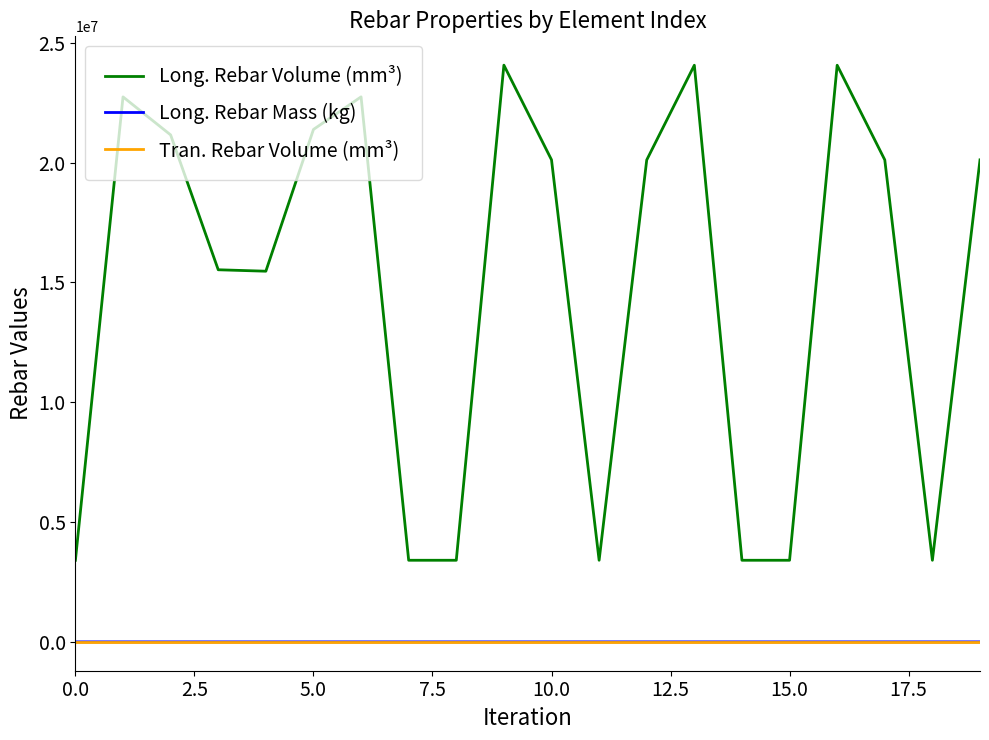

Is this an area chart (filled region under the line)?

No